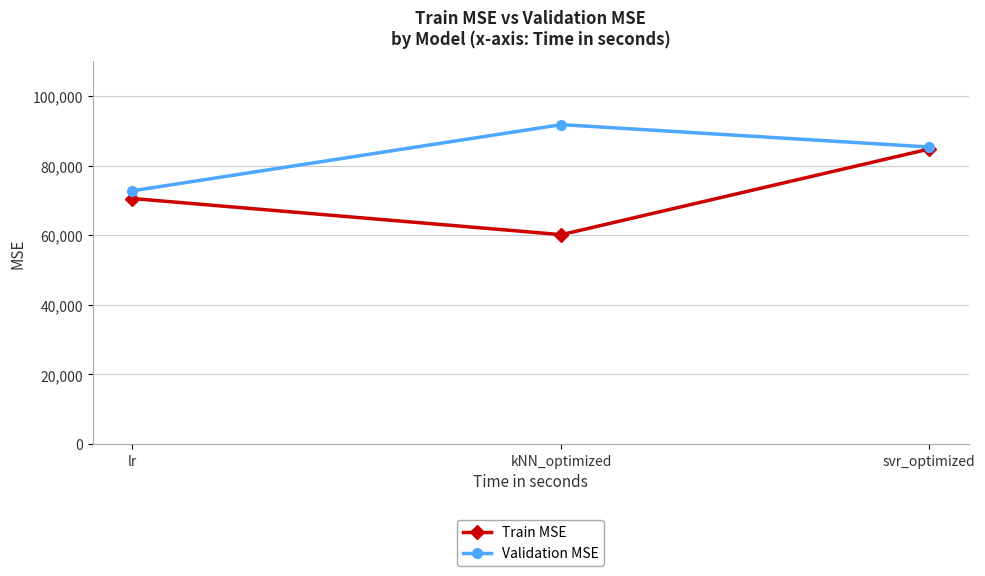

Where does the Train MSE series first go above 70541?

lr